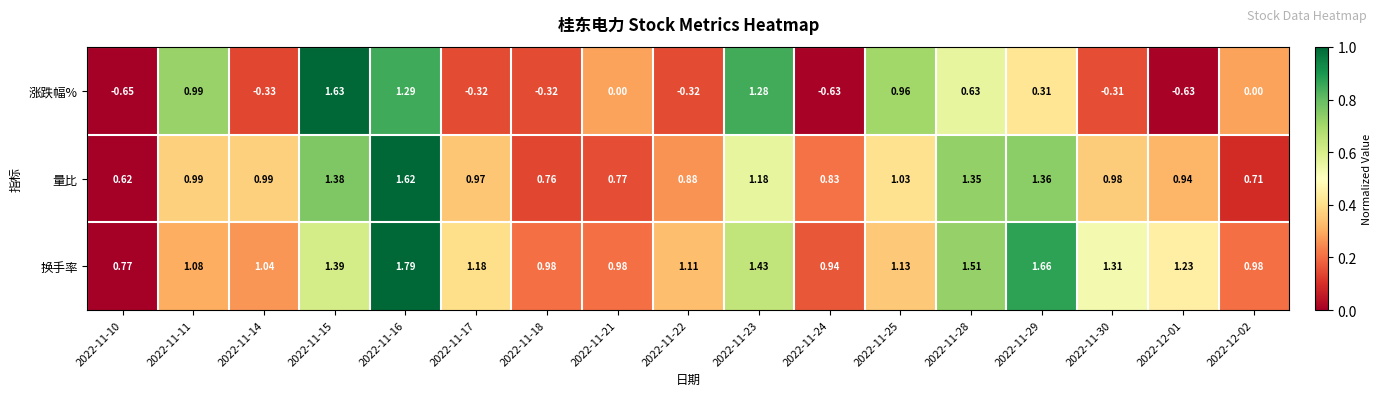

Is the value of 涨跌幅% at 2022-11-29 greater than the value of 量比 at 2022-11-15?

No